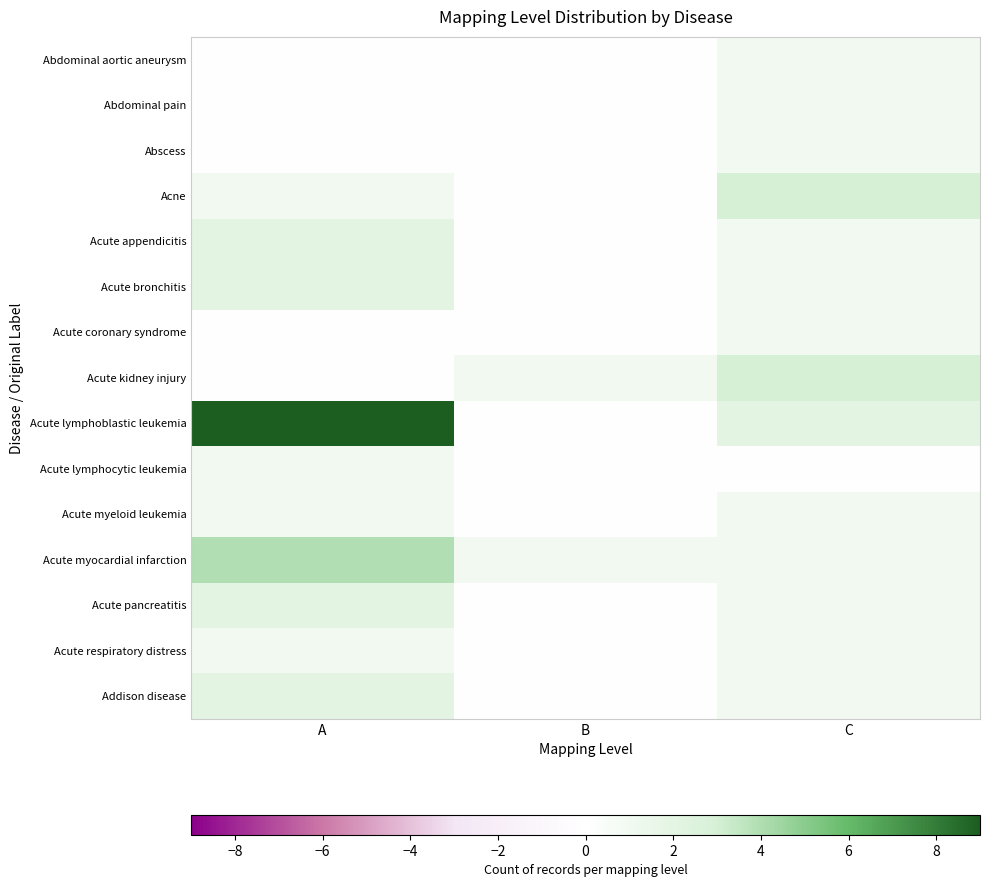

Reading left to right, transcribe all the data shown in this chart.

Abdominal aortic aneurysm: A=0	B=0	C=1
Abdominal pain: A=0	B=0	C=1
Abscess: A=0	B=0	C=1
Acne: A=1	B=0	C=3
Acute appendicitis: A=2	B=0	C=1
Acute bronchitis: A=2	B=0	C=1
Acute coronary syndrome: A=0	B=0	C=1
Acute kidney injury: A=0	B=1	C=3
Acute lymphoblastic leukemia: A=9	B=0	C=2
Acute lymphocytic leukemia: A=1	B=0	C=0
Acute myeloid leukemia: A=1	B=0	C=1
Acute myocardial infarction: A=4	B=1	C=1
Acute pancreatitis: A=2	B=0	C=1
Acute respiratory distress: A=1	B=0	C=1
Addison disease: A=2	B=0	C=1